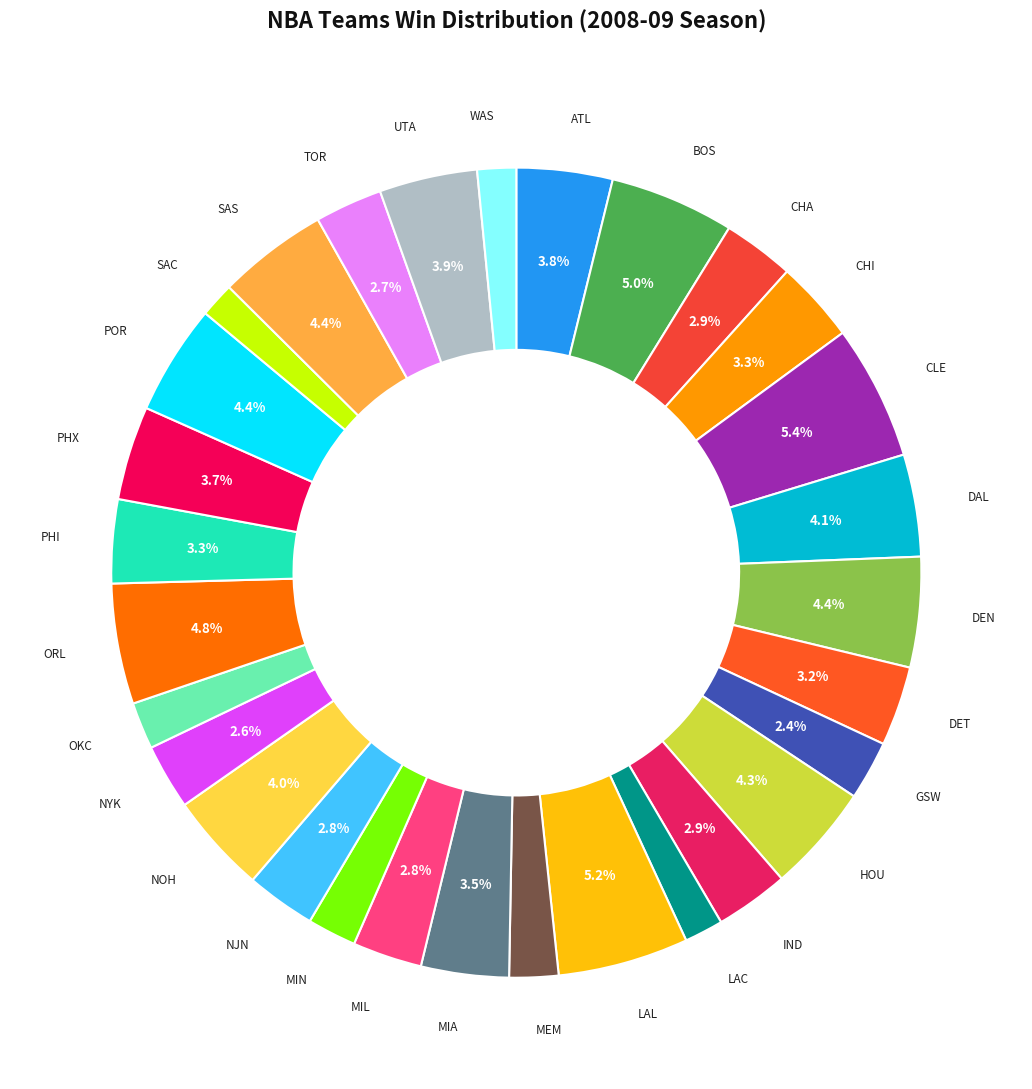

Does any single category account for the majority?

No